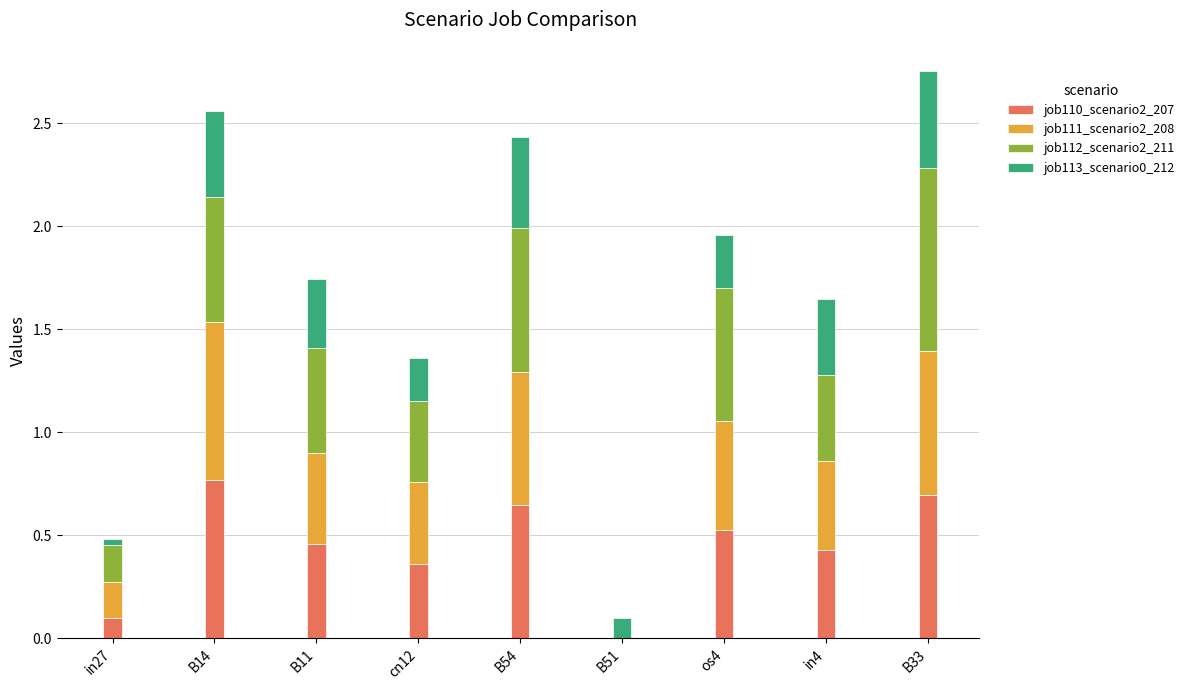

The job110_scenario2_207 series shows 0.3 at B33. True or false?

False